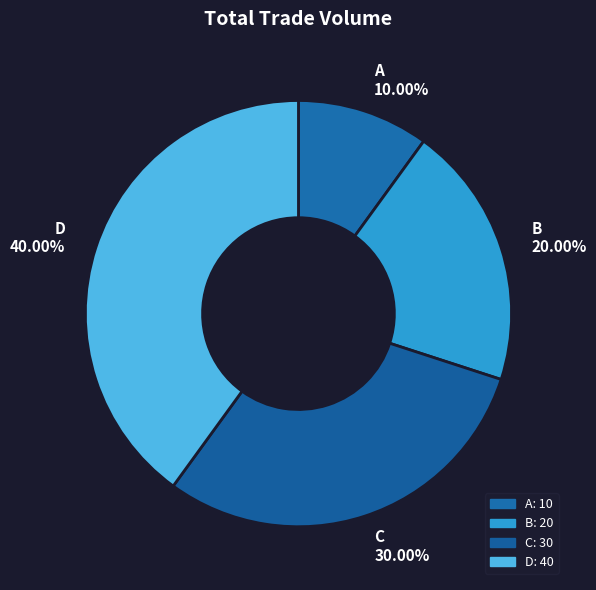

Which has a higher value, A 10.00% or C 30.00%?

C 30.00%